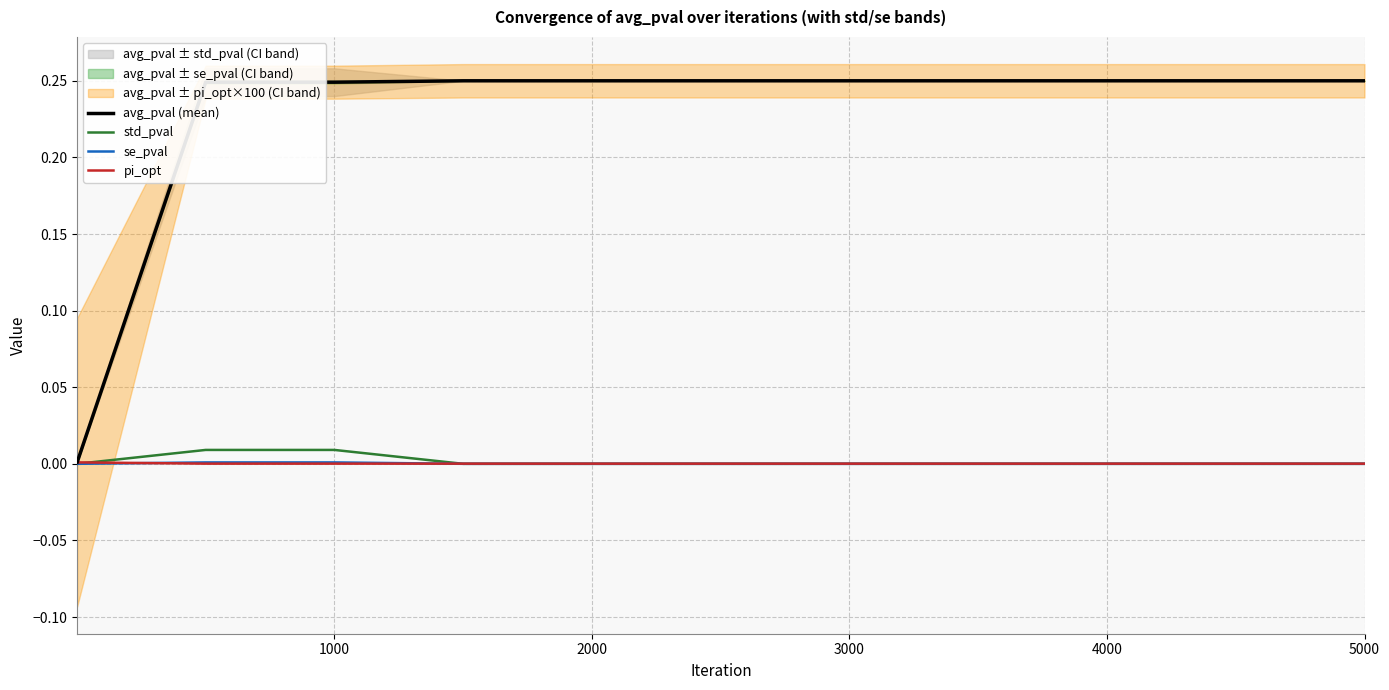

List the series in order of their peak value, highest first.

avg_pval (mean), std_pval, pi_opt, se_pval